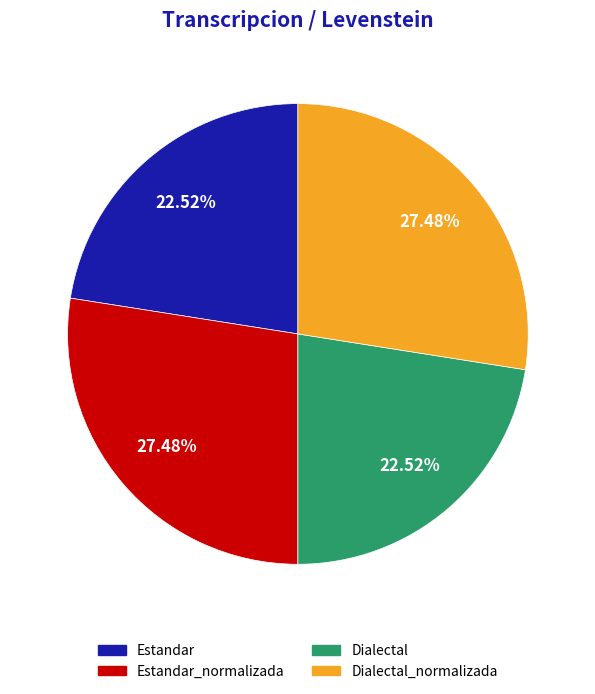

Is there a majority slice in this chart?

No